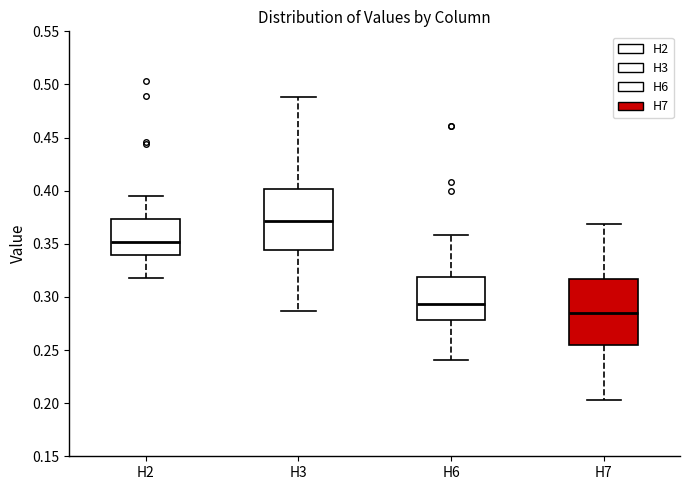

Reading left to right, read every box against the y-axis: the position of its median line, the range the box covers, and the ends of its whiskers. The values are not printed on the chart, so give them approximately, as read against the axis.

H2: median 0.350, box 0.340 to 0.375, whiskers 0.320 to 0.395
H3: median 0.370, box 0.345 to 0.400, whiskers 0.285 to 0.490
H6: median 0.295, box 0.280 to 0.320, whiskers 0.240 to 0.360
H7: median 0.285, box 0.255 to 0.315, whiskers 0.205 to 0.370